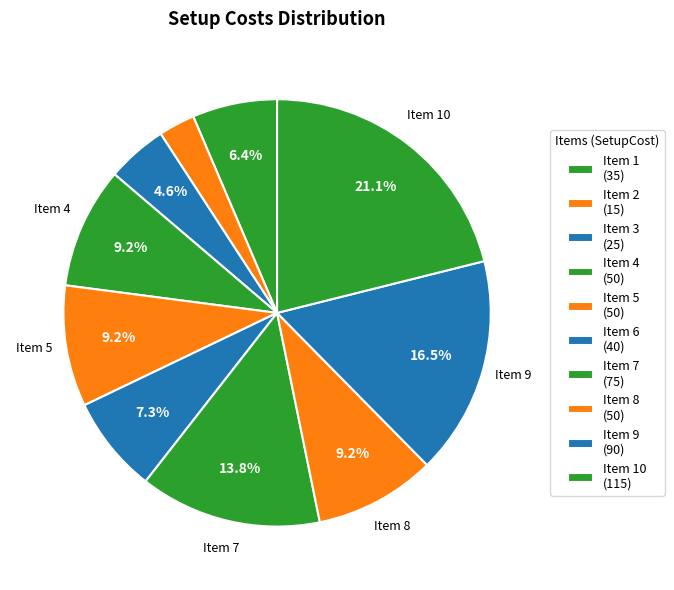

How many slices are in this pie chart?

10